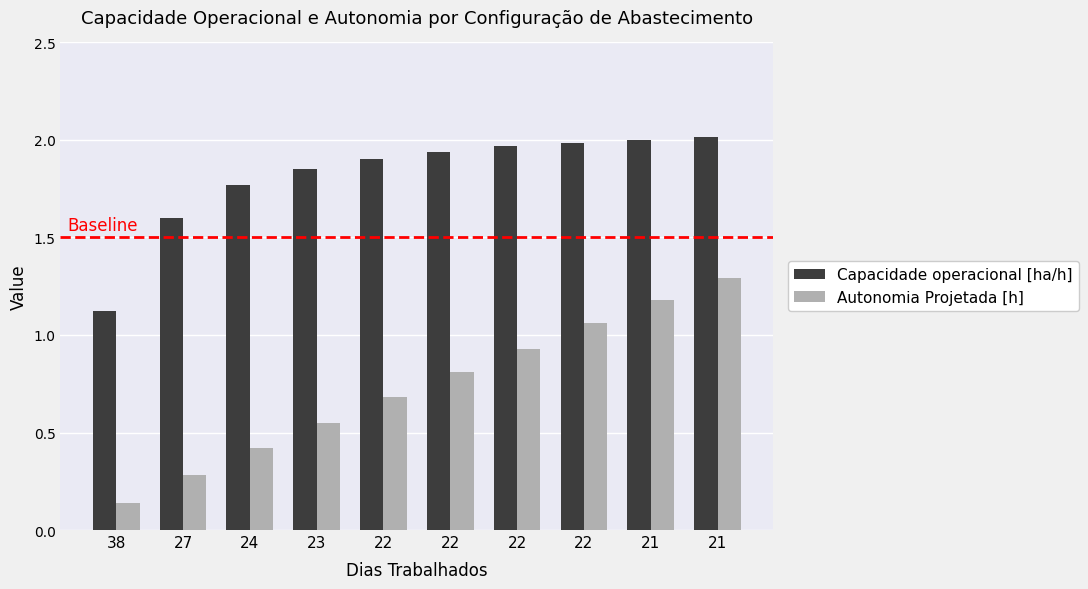

Are the bars grouped side by side (vs. stacked)?

Yes